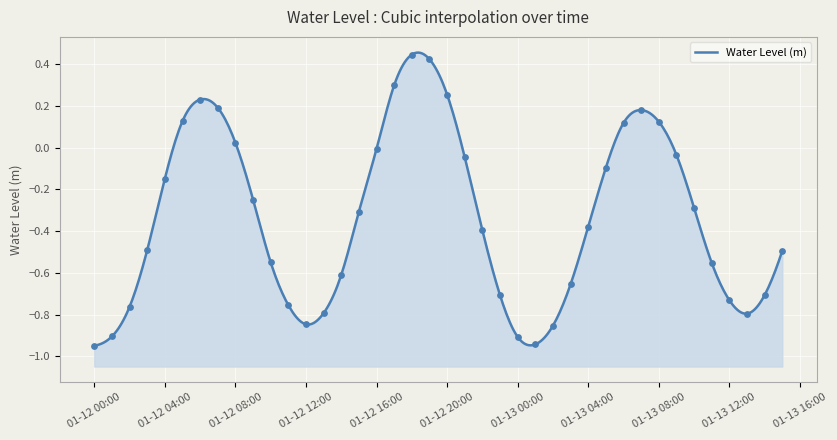

What is the change in value from 2023-01-13 07:00:00 to 2023-01-13 08:00:00?

-0.1